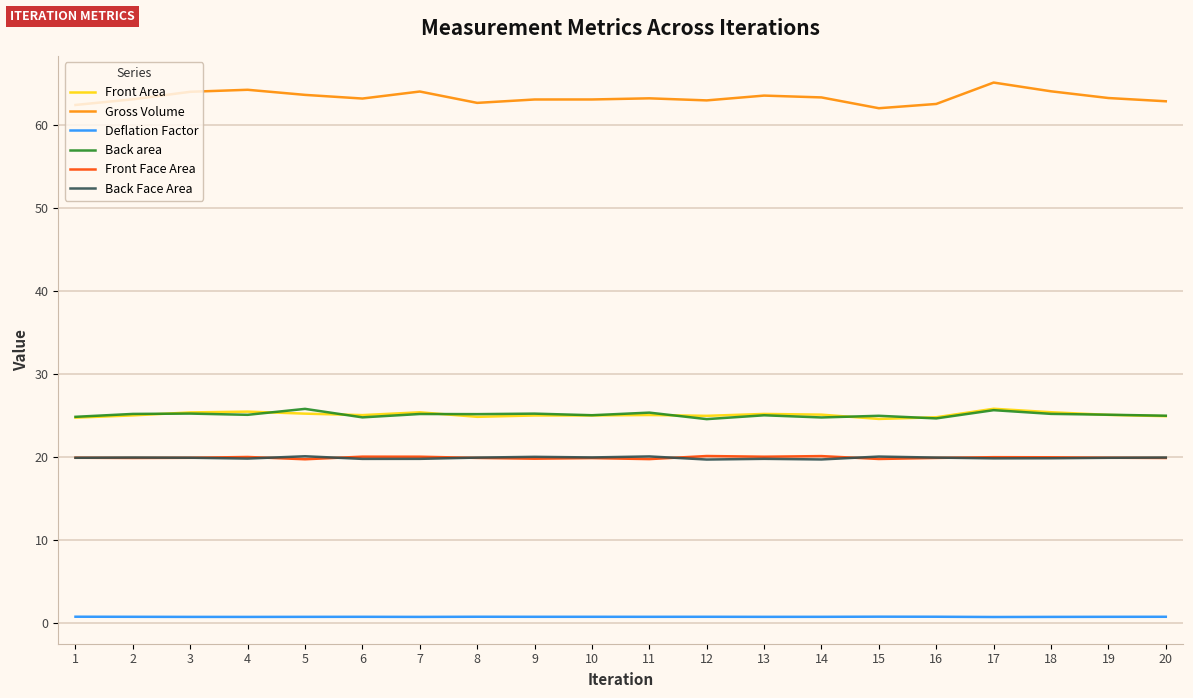

Count the number of categories in the chart.

20